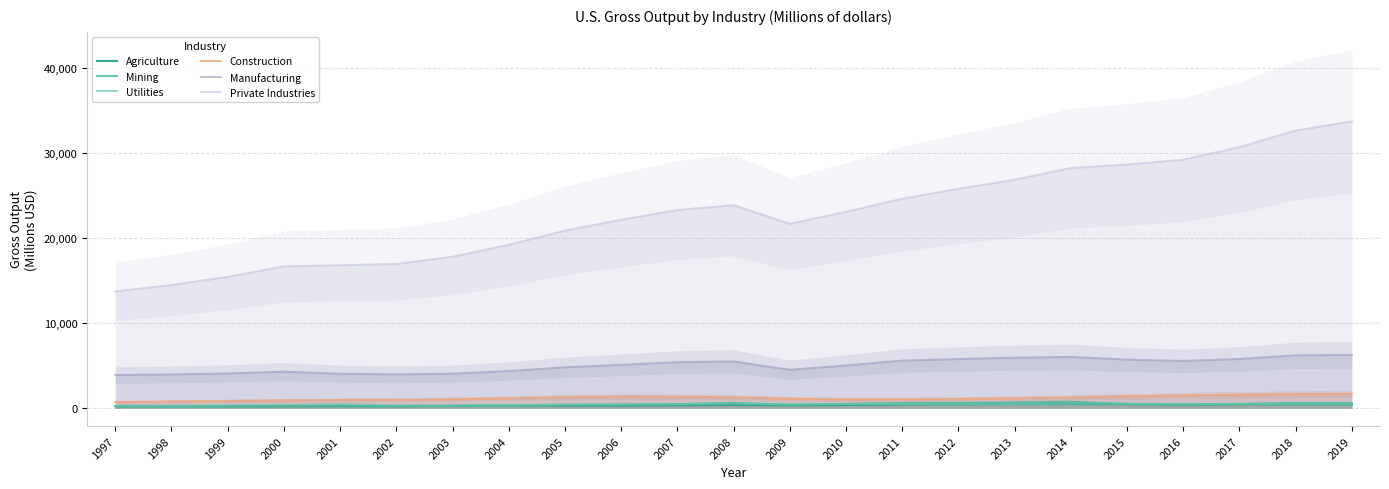

True or false: Construction and Private Industries intersect in this chart.

False